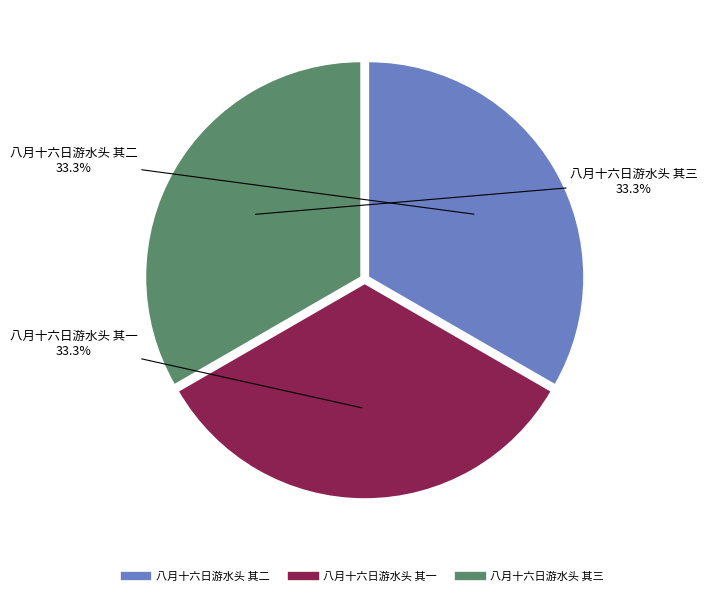

How much of the chart is everything except 八月十六日游水头 其二?

66.7%